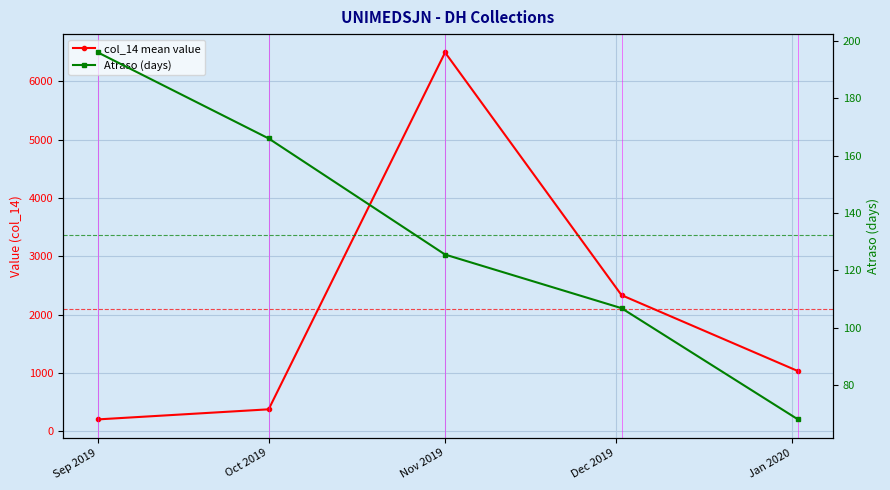

Rank the categories by Atraso (days) value from highest to lowest.

Sep 2019, Oct 2019, Nov 2019, Dec 2019, Jan 2020